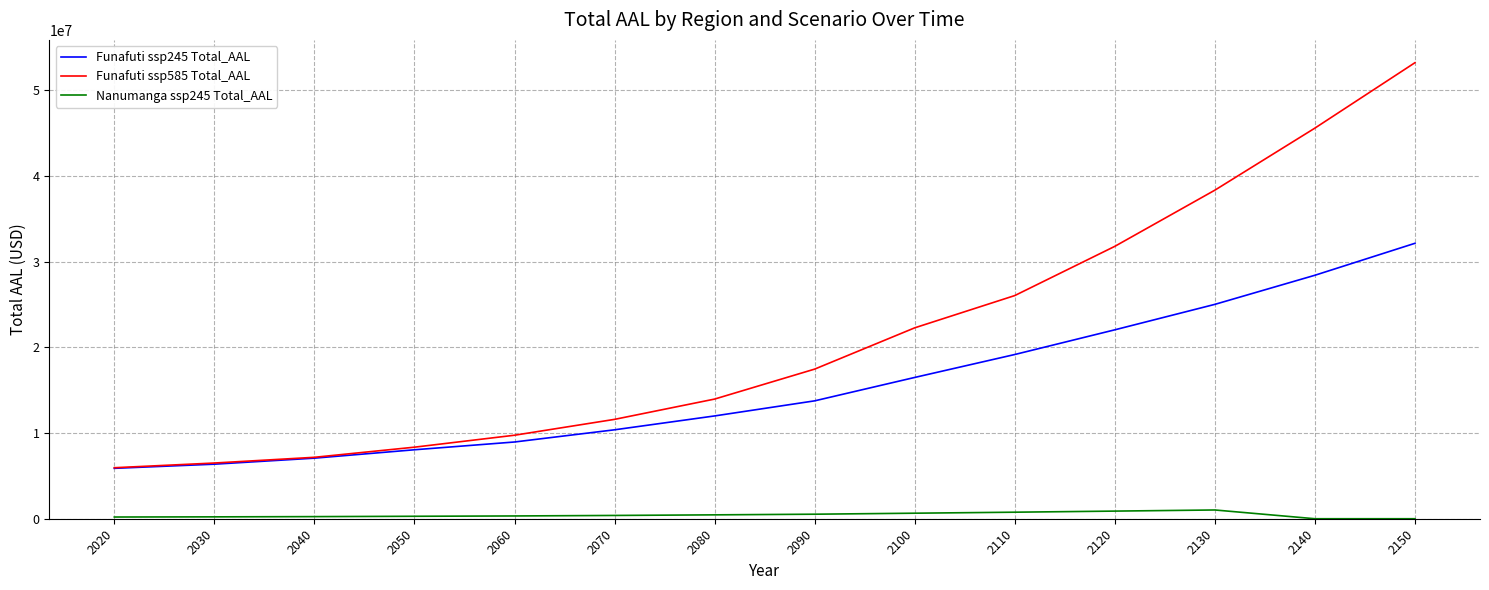

Rank the series by their maximum value, from lowest to highest.

Nanumanga ssp245 Total_AAL, Funafuti ssp245 Total_AAL, Funafuti ssp585 Total_AAL